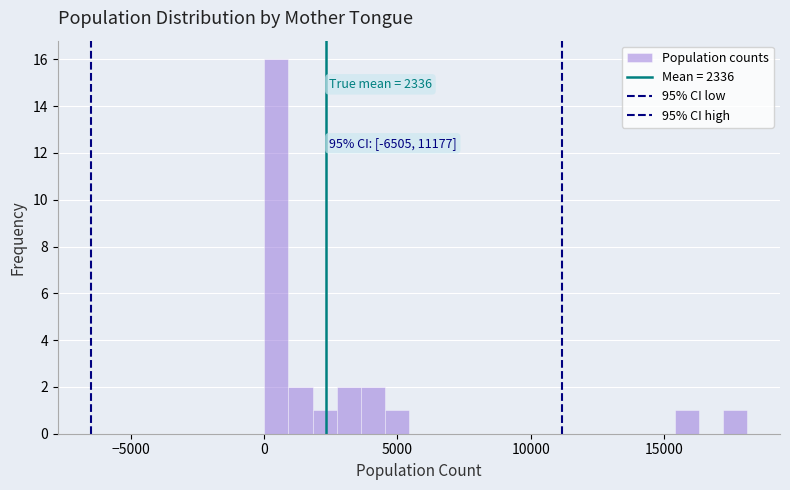

Read against the x-axis, roughly where is the centre of the tallest bar?

500